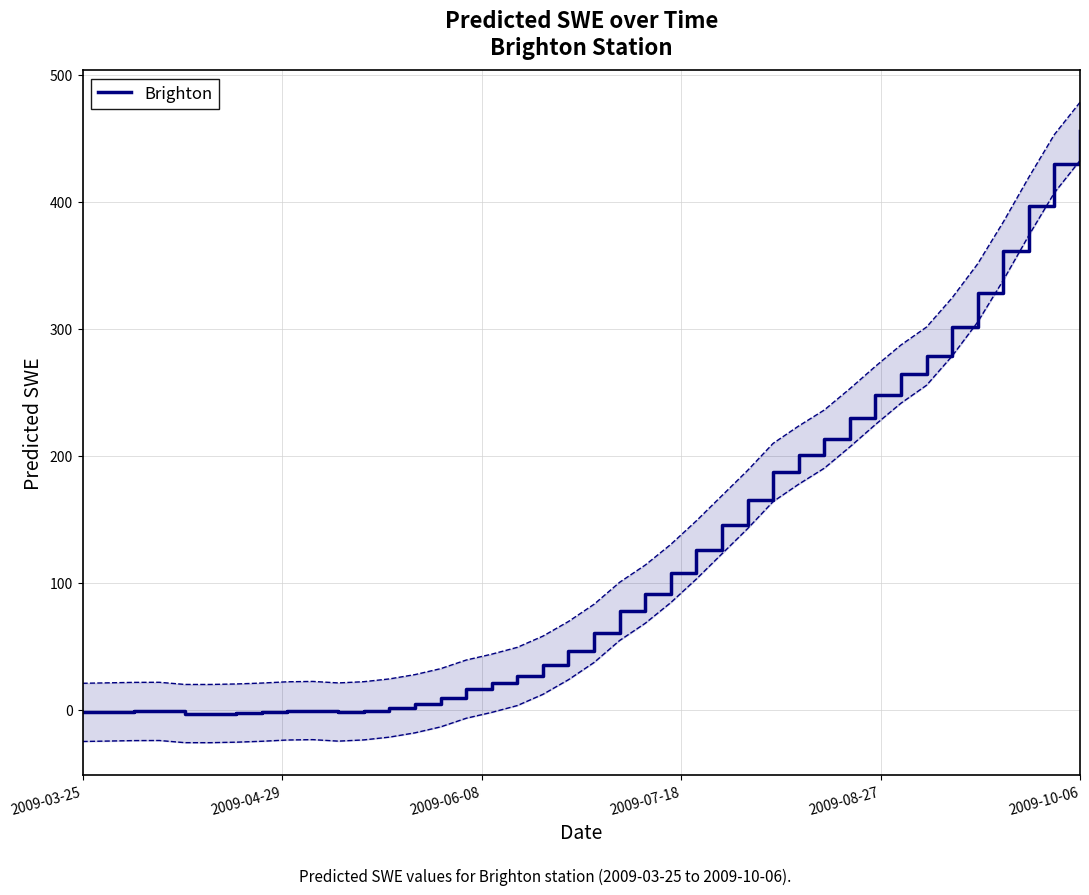

Reading left to right, transcribe all the data shown in this chart.

-2.2	-1.9	-1.5	-1.5	-3.2	-3.2	-2.8	-2.1	-1.1	-0.8	-2.0	-1.0	1.2	4.6	9.3	16.1	20.7	26.1	34.9	46.5	60.0	77.3	90.9	107.2	125.8	145.6	165.4	186.8	200.5	213.1	229.8	247.5	264.3	278.4	301.5	328.3	361.2	396.5	430.2	455.5